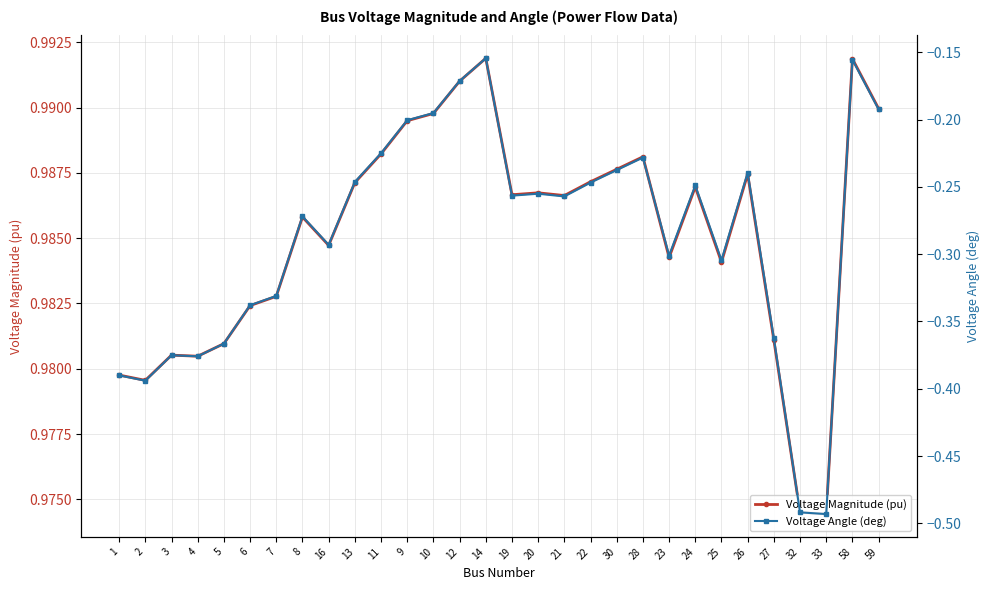

Which series has the largest range (max minus min)?

Voltage Angle (deg)